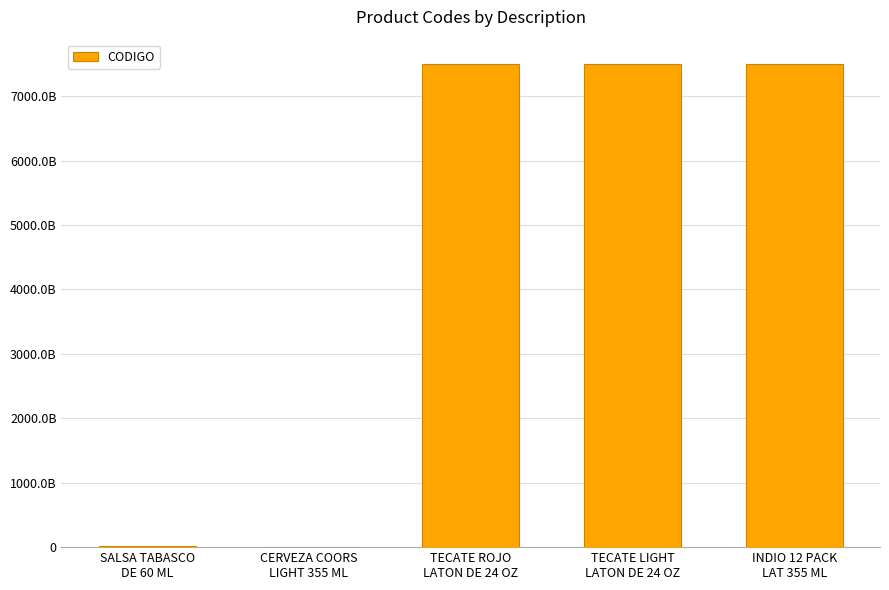

What is the value of the 2nd bar from the left?

7199840